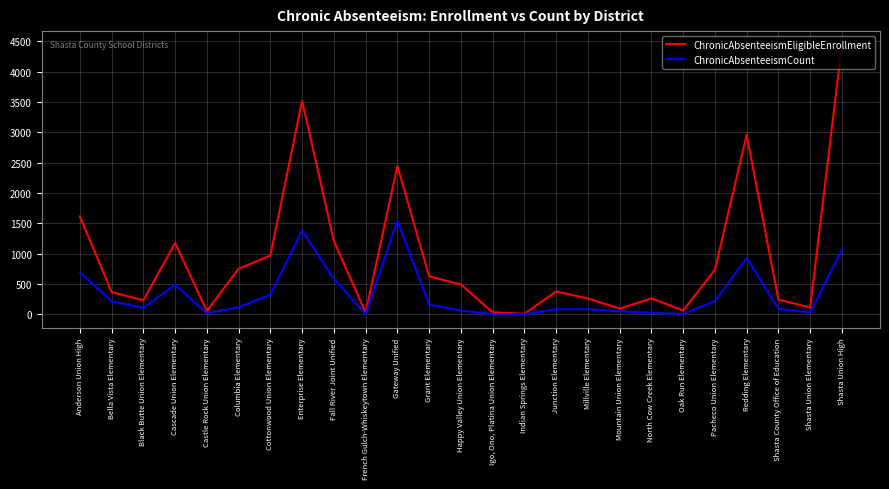

What is the maximum value for ChronicAbsenteeismCount?

1543